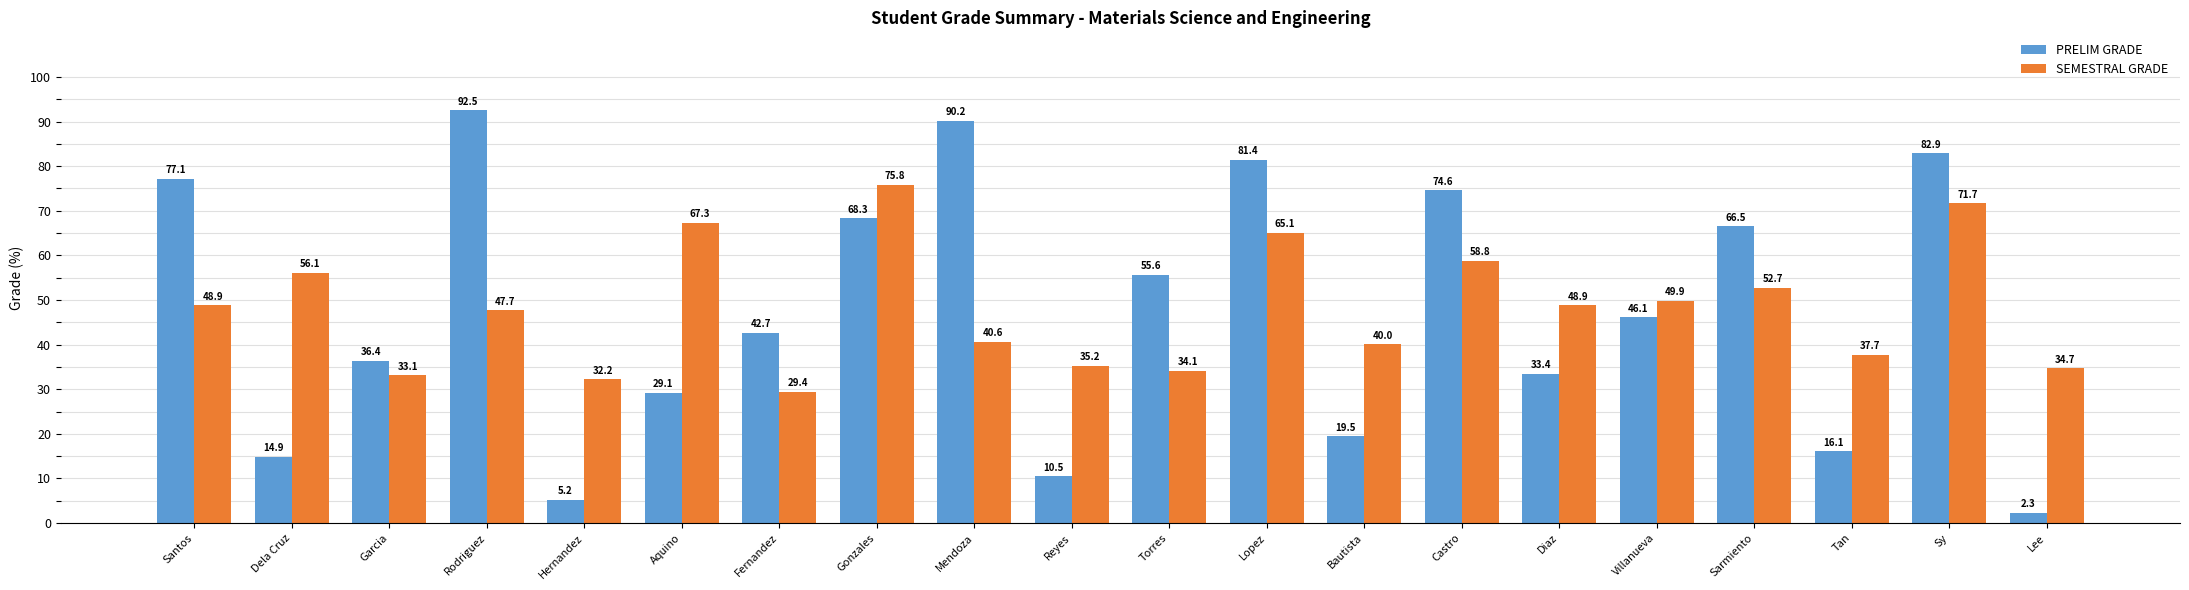

At which label does PRELIM GRADE reach its peak?

Rodriguez